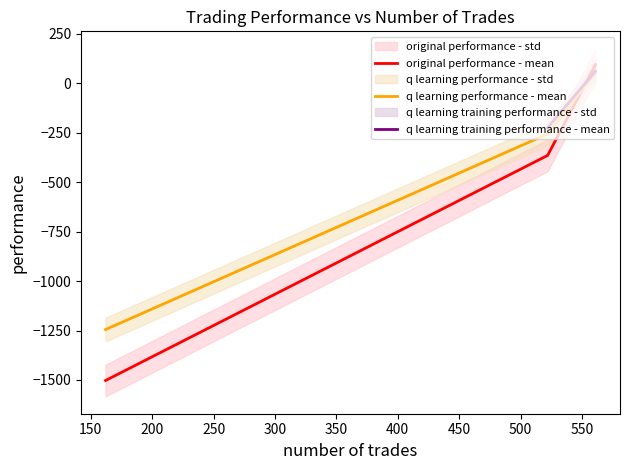

Rank the series by their average value, from highest to lowest.

q learning performance - mean, q learning training performance - mean, original performance - mean